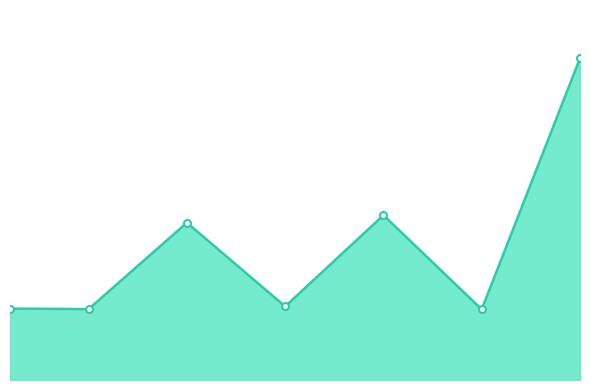

What is the smallest value displayed?

3095.8